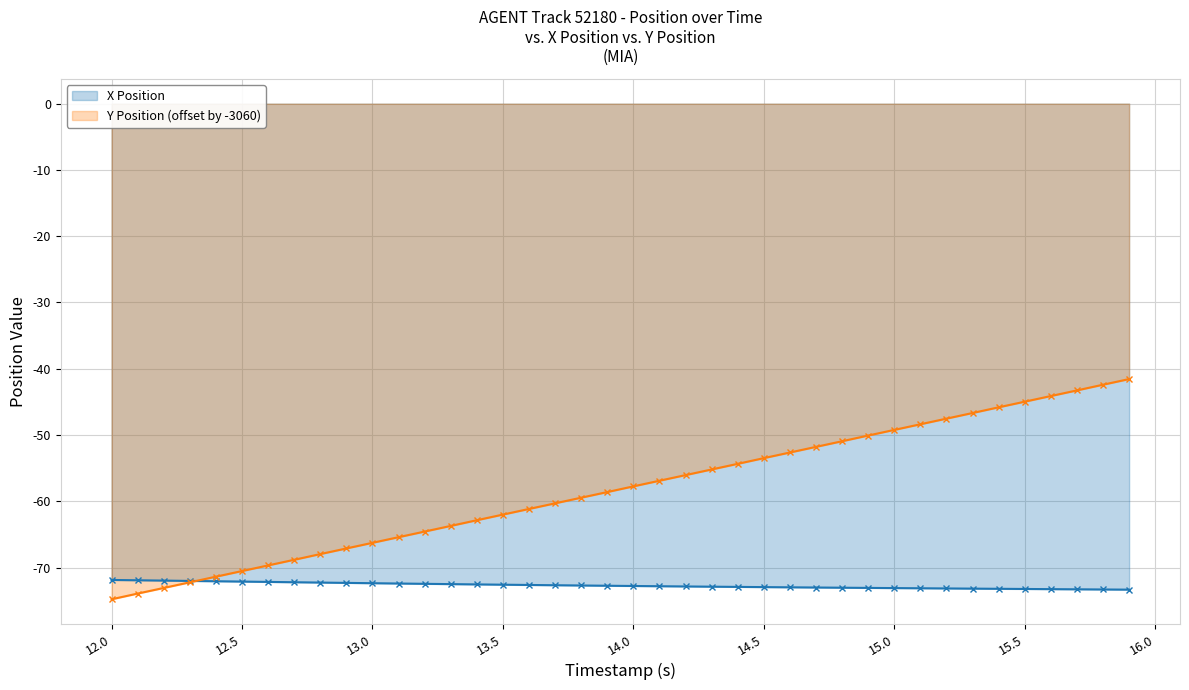

What are all the series names shown in the legend?

X Position, Y Position (offset by -3060)